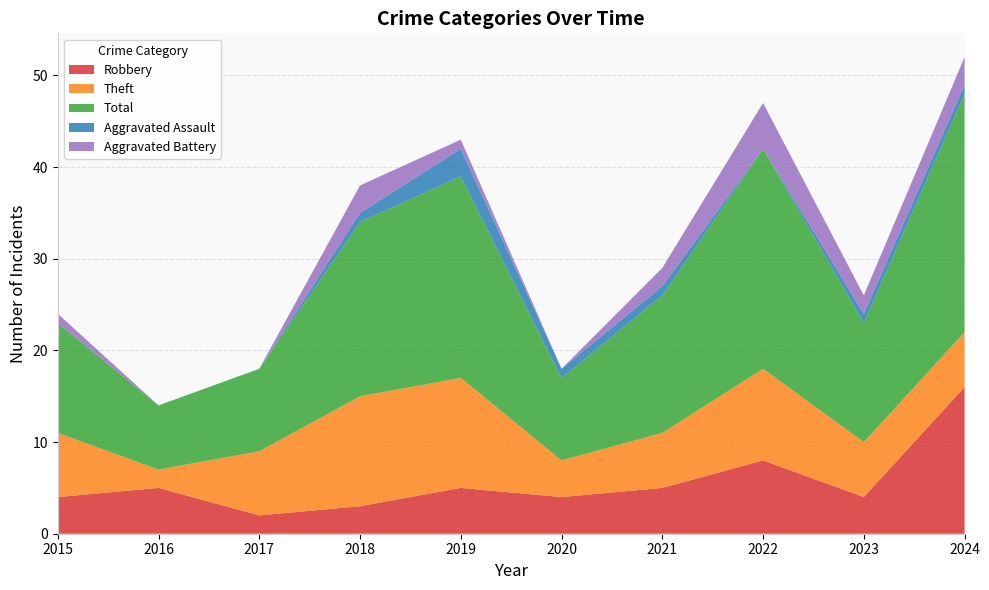

Reading left to right, list all the values displayed in this chart.

Robbery: 2015=4	2016=5	2017=2	2018=3	2019=5	2020=4	2021=5	2022=8	2023=4	2024=16
Theft: 2015=7	2016=2	2017=7	2018=12	2019=12	2020=4	2021=6	2022=10	2023=6	2024=6
Total: 2015=12	2016=7	2017=9	2018=19	2019=22	2020=9	2021=15	2022=24	2023=13	2024=26
Aggravated Assault: 2015=0	2016=0	2017=0	2018=1	2019=3	2020=1	2021=1	2022=0	2023=1	2024=1
Aggravated Battery: 2015=1	2016=0	2017=0	2018=3	2019=1	2020=0	2021=2	2022=5	2023=2	2024=3